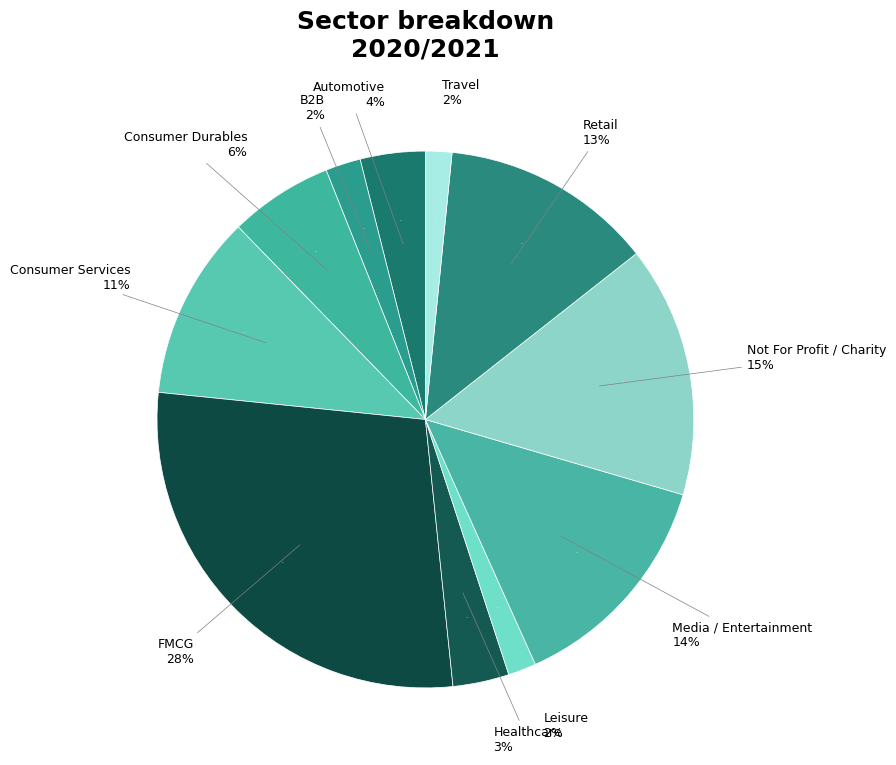

To the nearest percent, what is the difference between the Automotive and B2B slice percentages?

2%